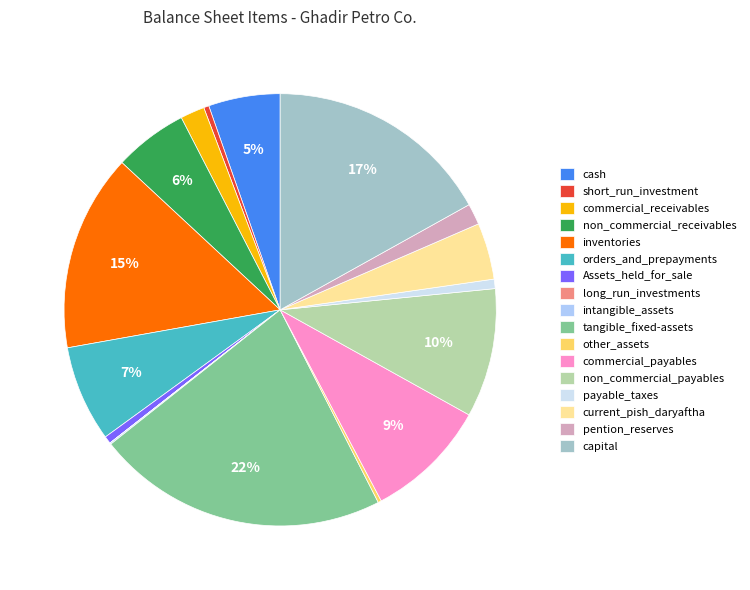

Does capital represent more than half of the total?

No